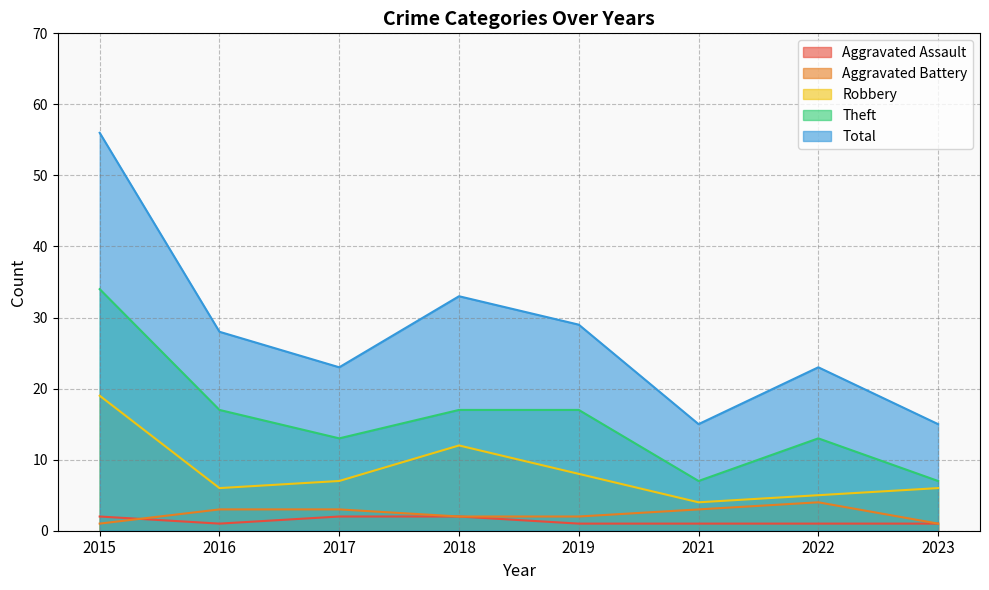

In Aggravated Assault, how many points are lower than both neighbors (excluding endpoints)?

1